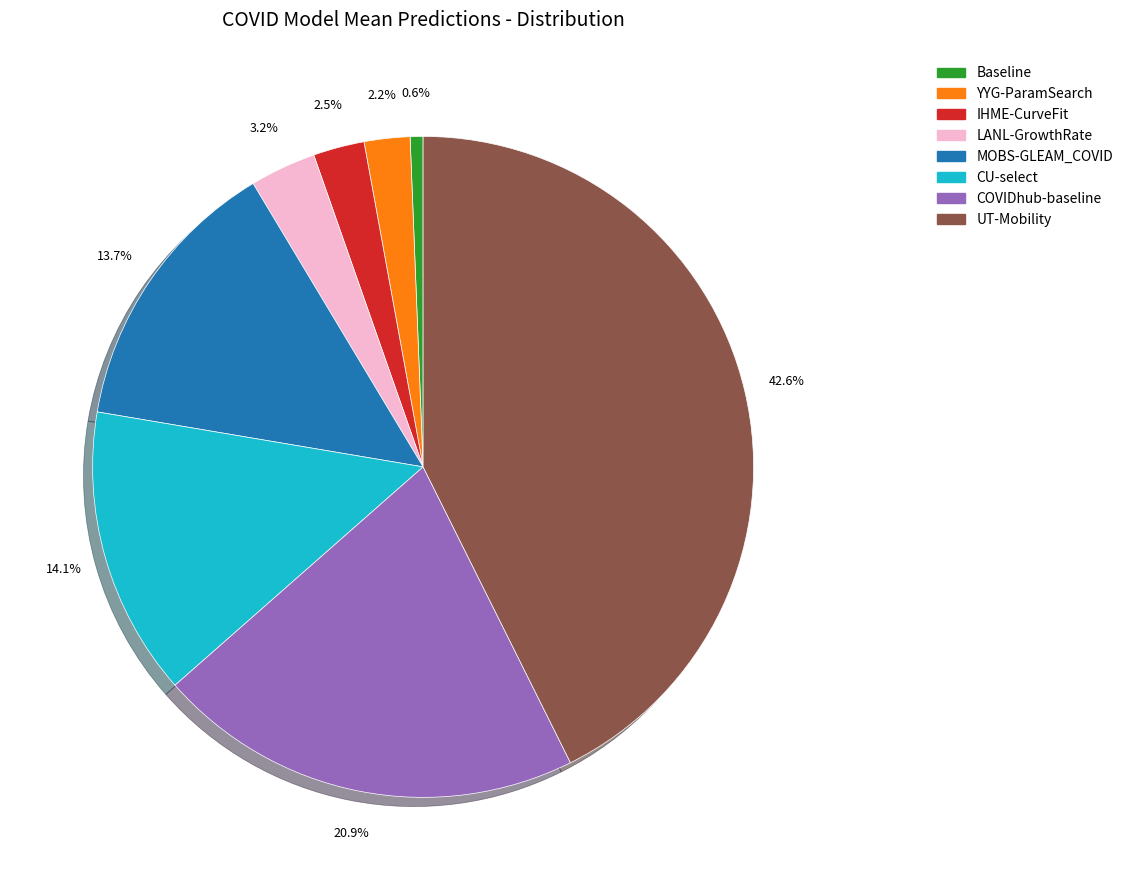

What is the ratio of the value at YYG-ParamSearch to the value at LANL-GrowthRate?

0.7